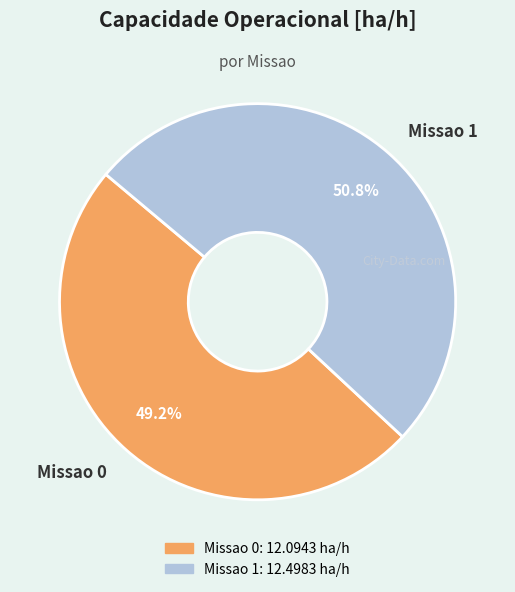

To the nearest percent, what is the combined percentage of Missao 0 and Missao 1?

100%